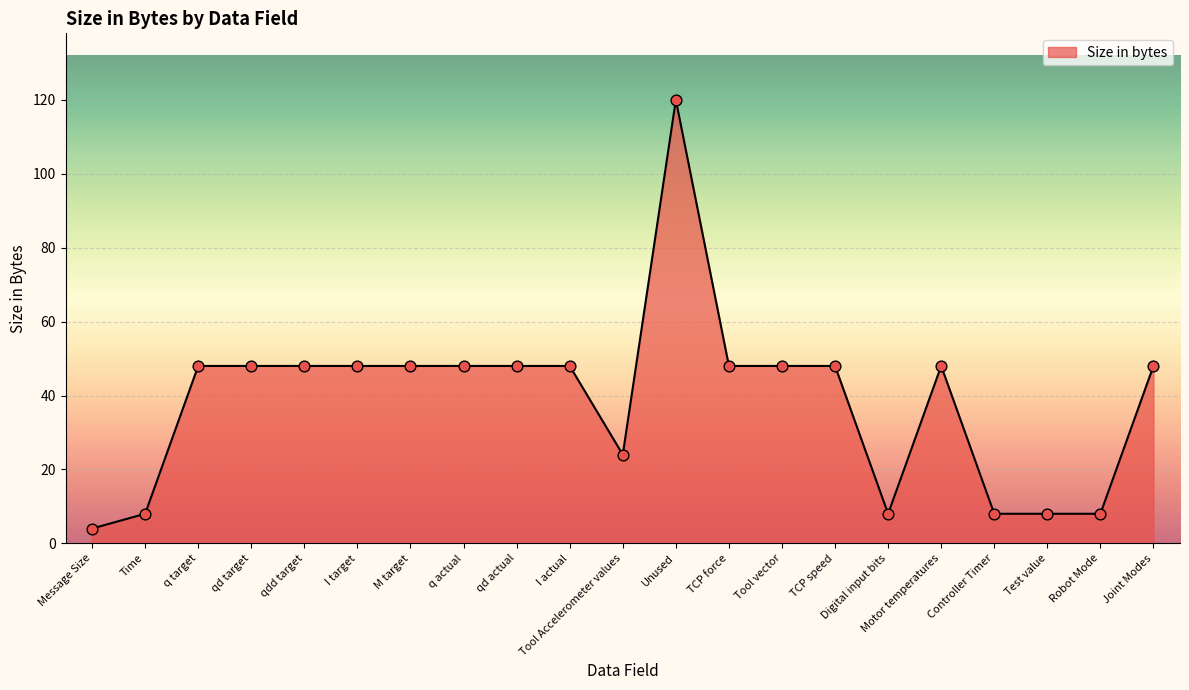

What is the change in value from I target to Unused?

+72